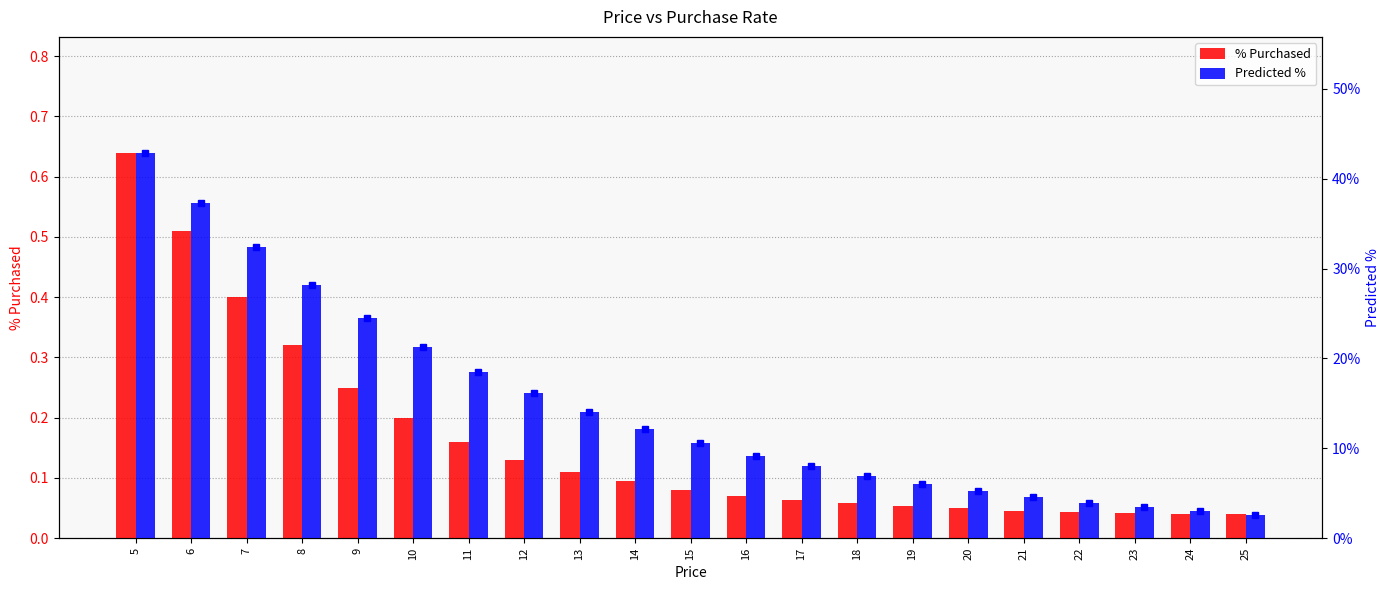

Rank the series by their maximum value, from highest to lowest.

% Purchased, Predicted %